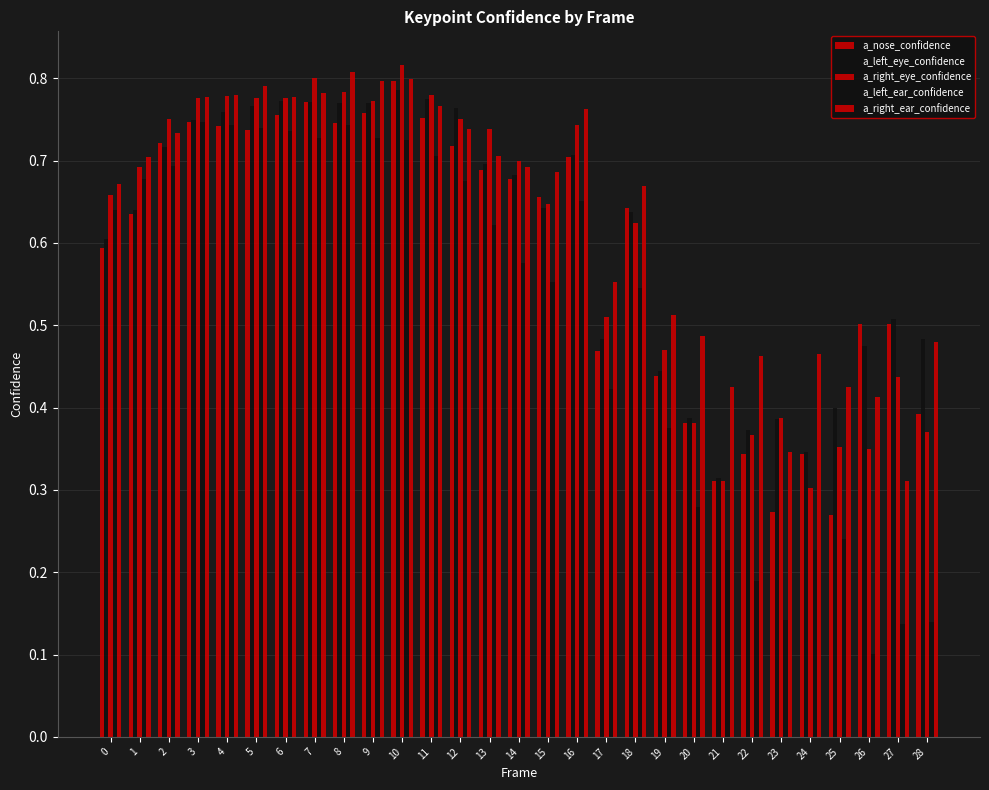

At which label does a_left_ear_confidence reach its peak?

3